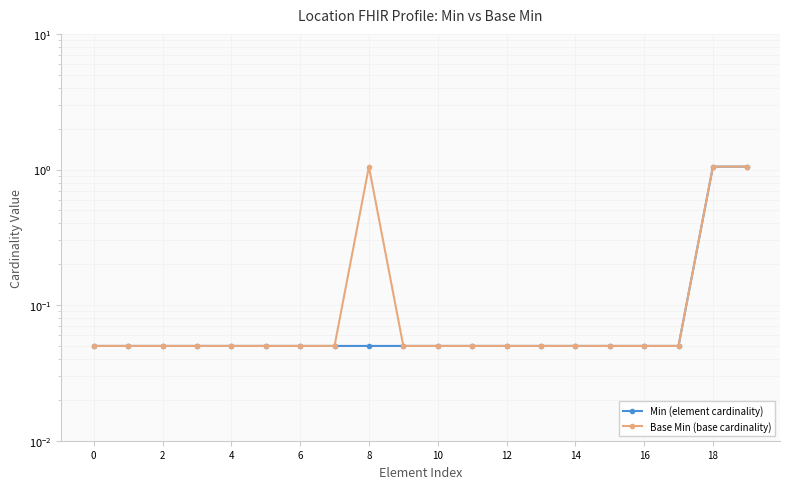

How many categories are shown in the chart?

20